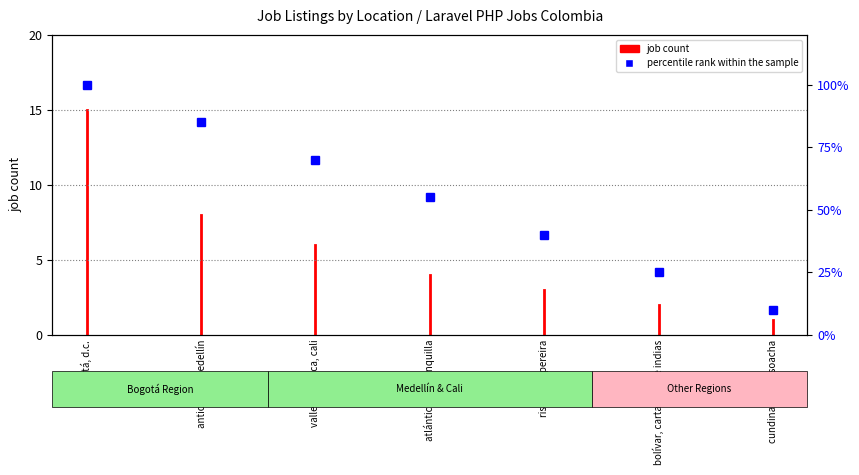

At which category does the chart reach its minimum across all series?

cundinamarca, soacha